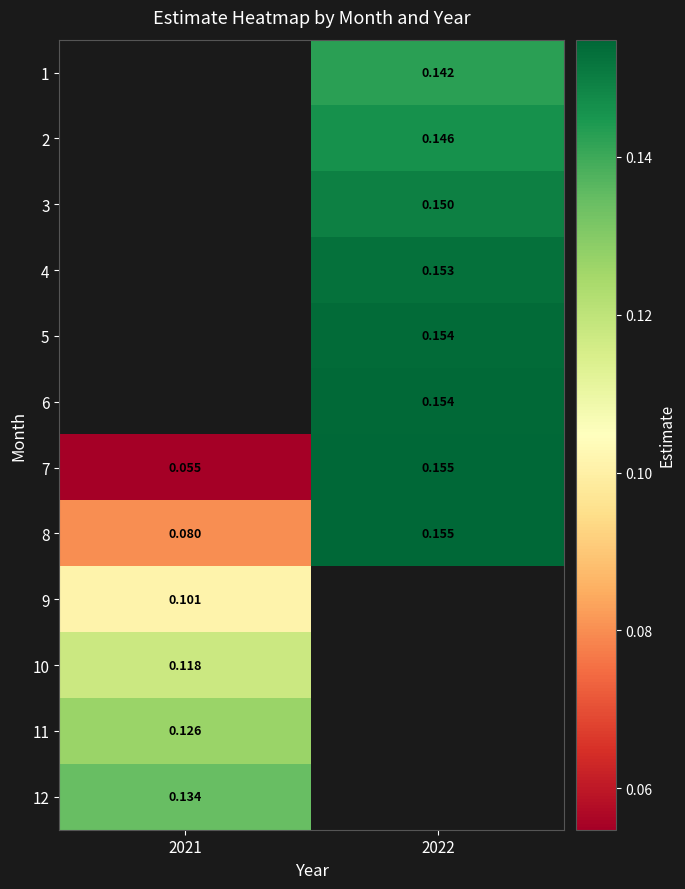

Is the value of 1 at 2022 greater than the value of 2 at 2022?

No